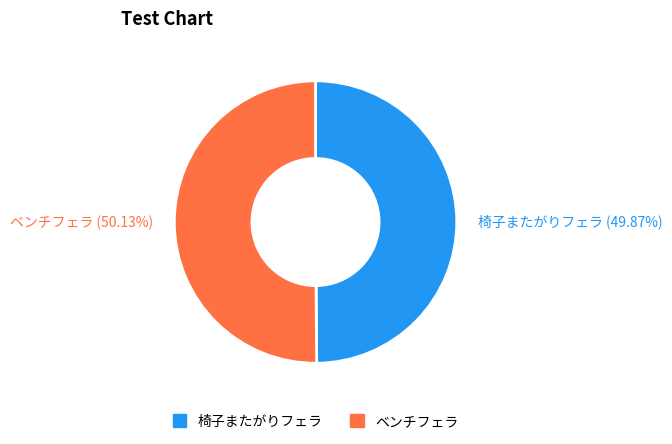

Approximately how many times larger is the value at 椅子またがりフェラ compared to ベンチフェラ?

1.0